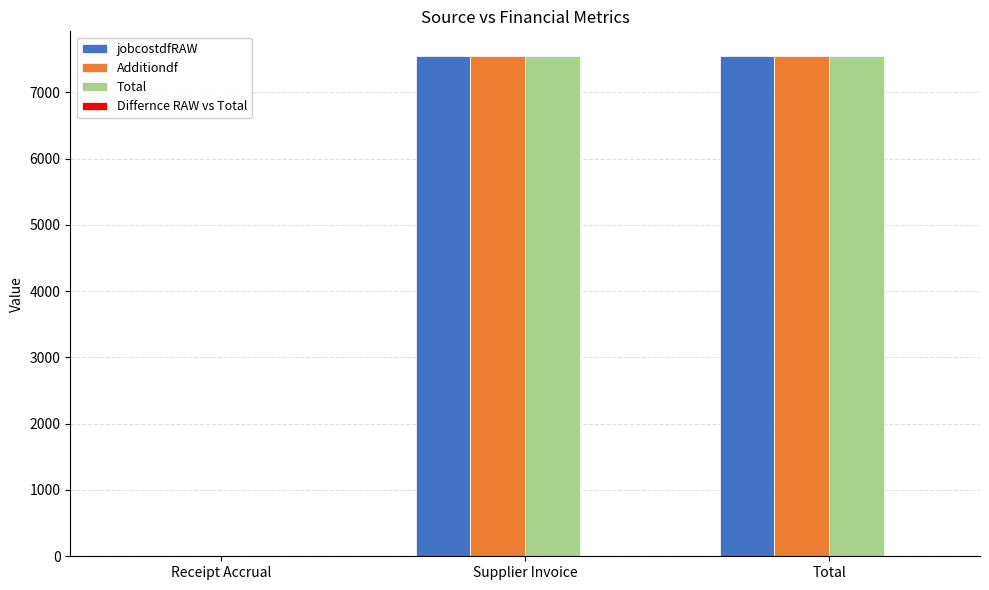

True or false: Total has a value of -0.0 at Receipt Accrual.

True